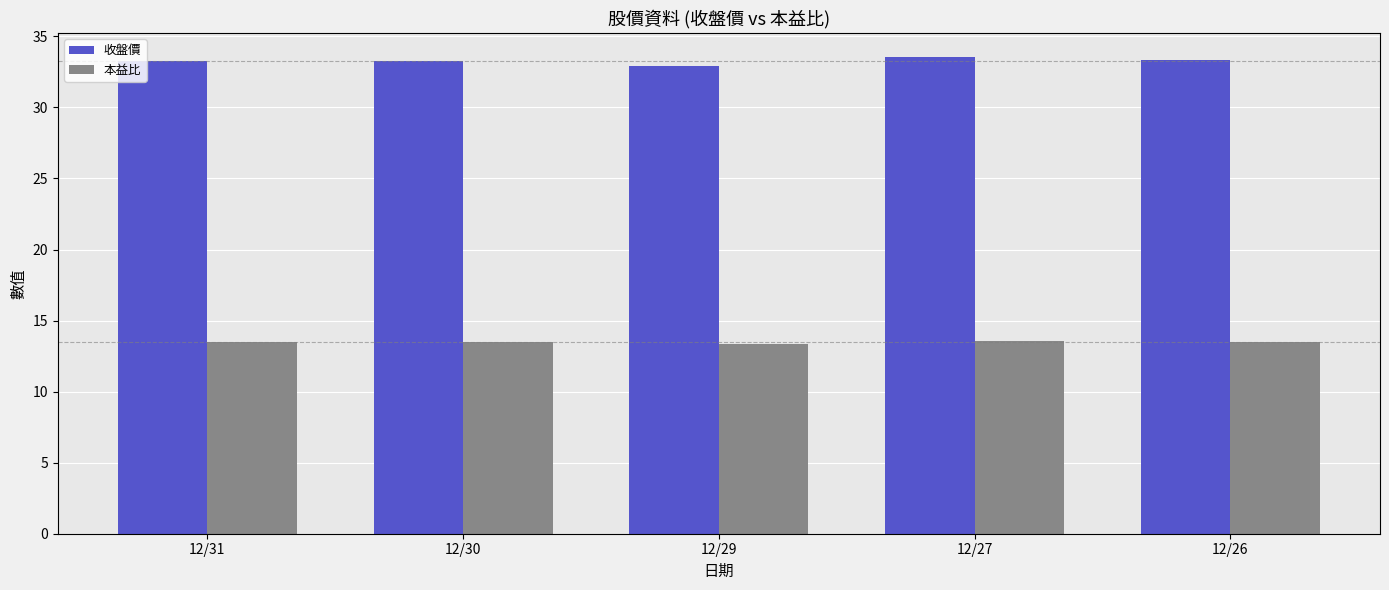

Is the value of 收盤價 at 12/31 greater than the value of 本益比 at 12/27?

Yes